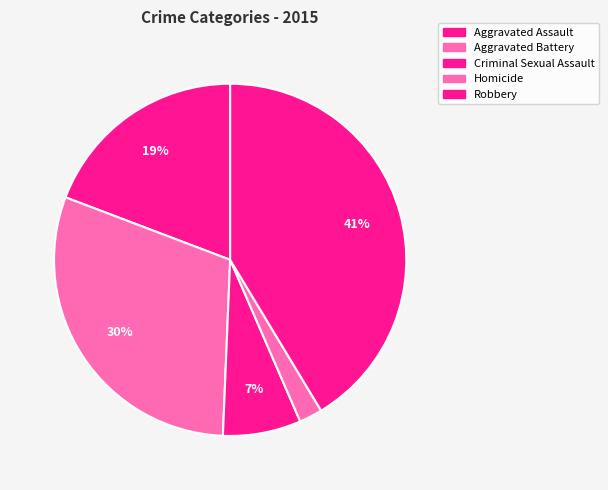

Is it true that Homicide is 2% of the pie?

True